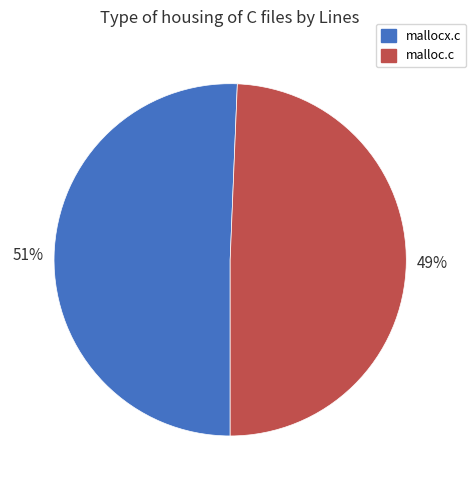

What percentage is the mallocx.c slice, to the nearest percent?

51%